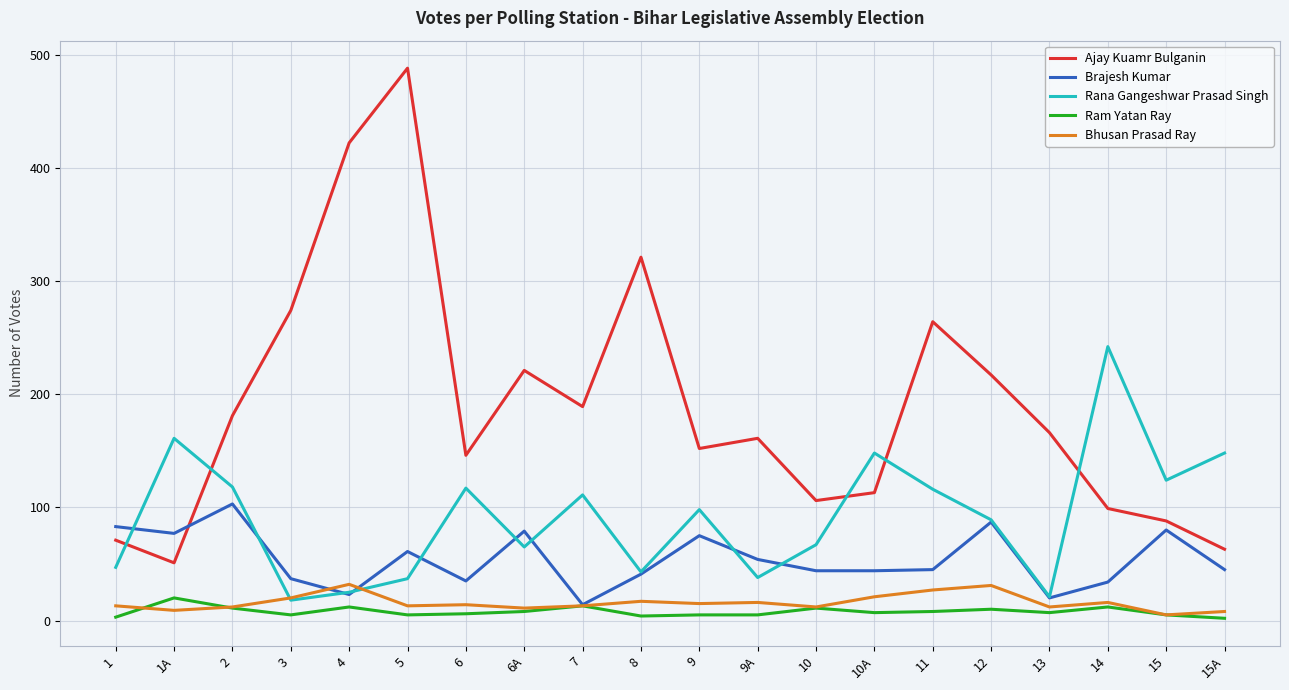

What position from the left is 9A?

12